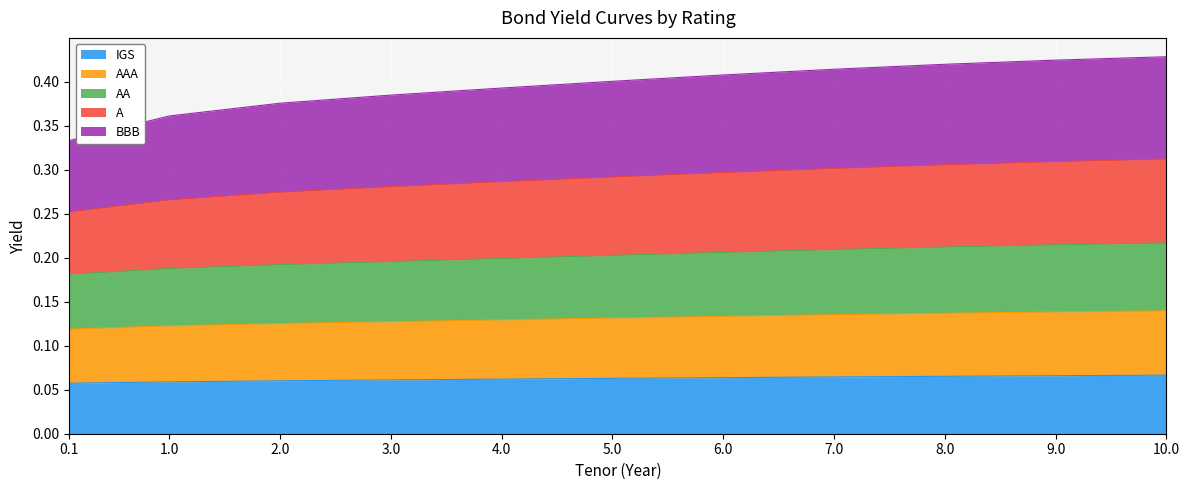

True or false: AAA has a value of 0.1 at 4.

False